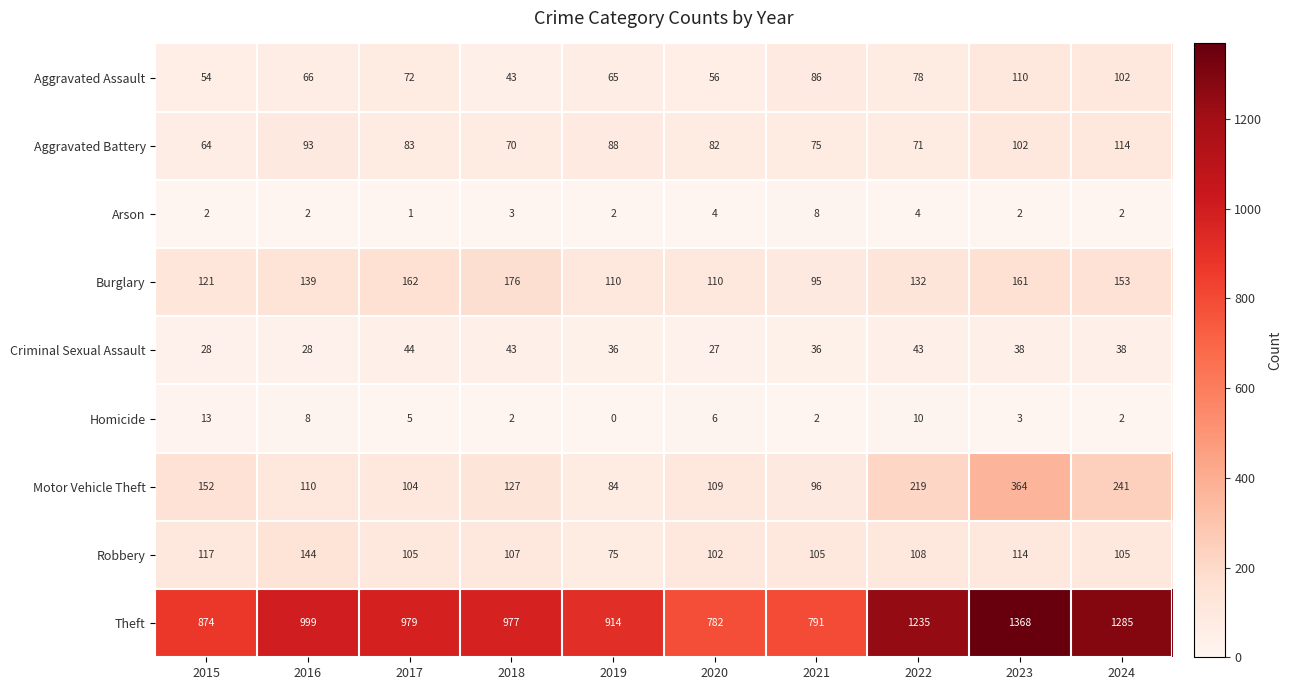

Which series changed the most between 2019 and 2023?

Theft